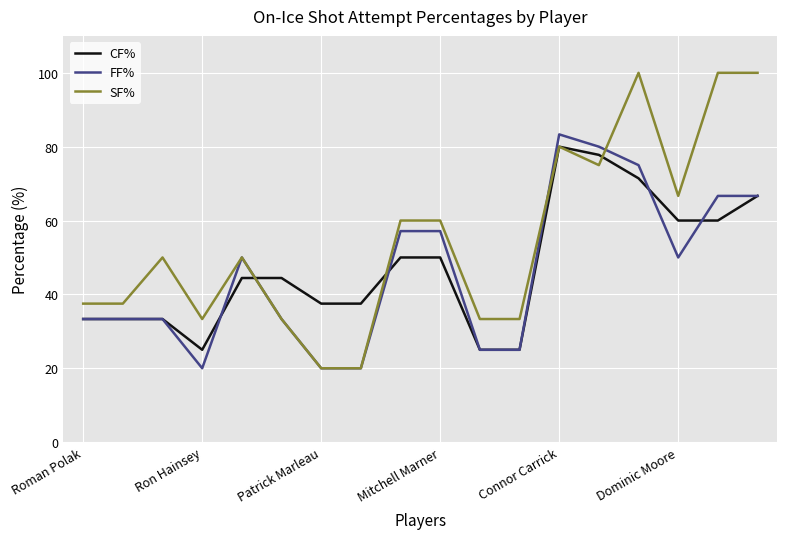

What is the maximum value for CF%?

80.0